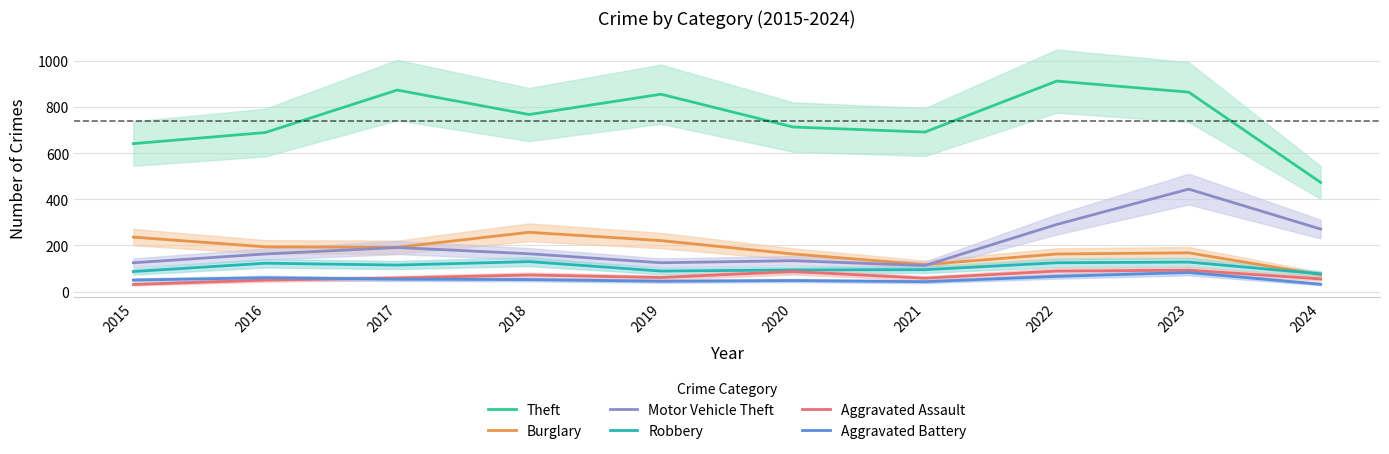

True or false: Robbery and Aggravated Battery cross at least once.

False